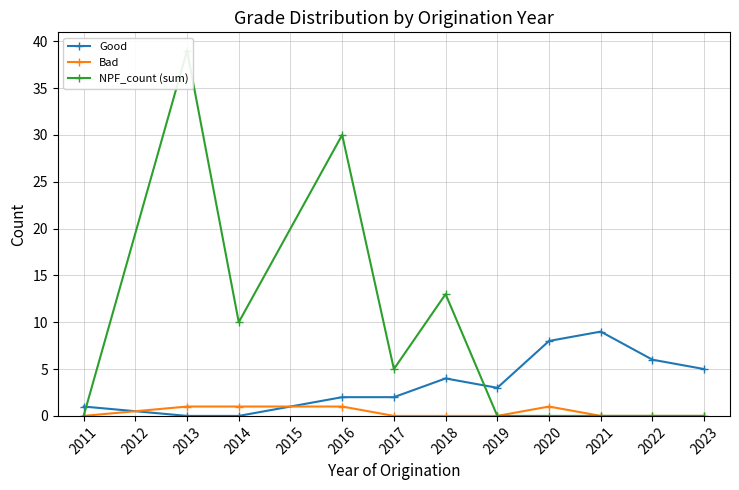

Is the value of Good at 2011 greater than the value of Bad at 2018?

Yes